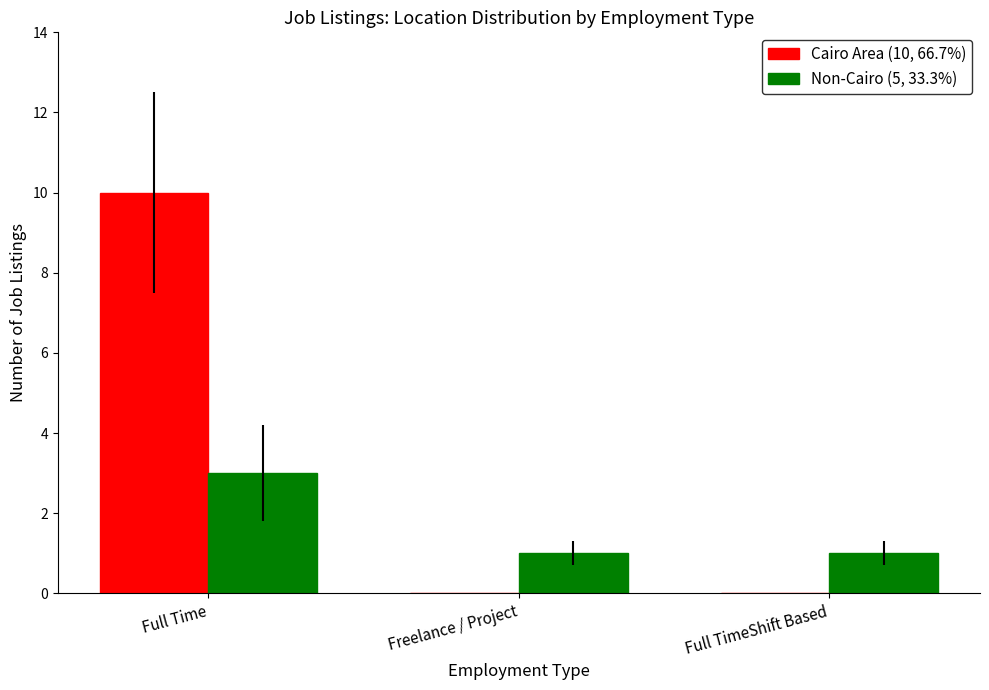

At which category is the sum across all series the highest?

Full Time